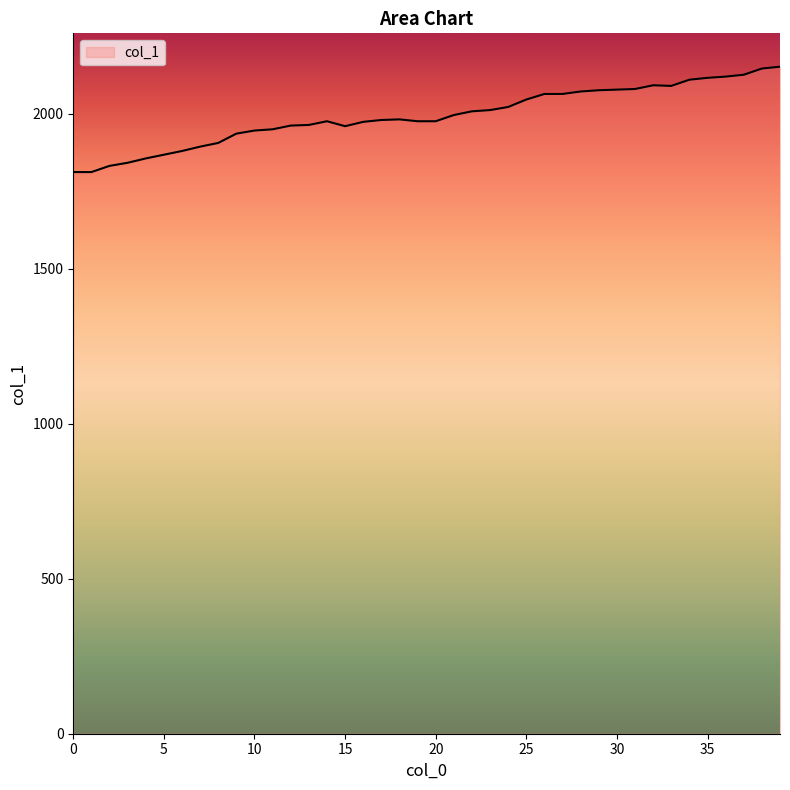

What is the sum of all values?

79754